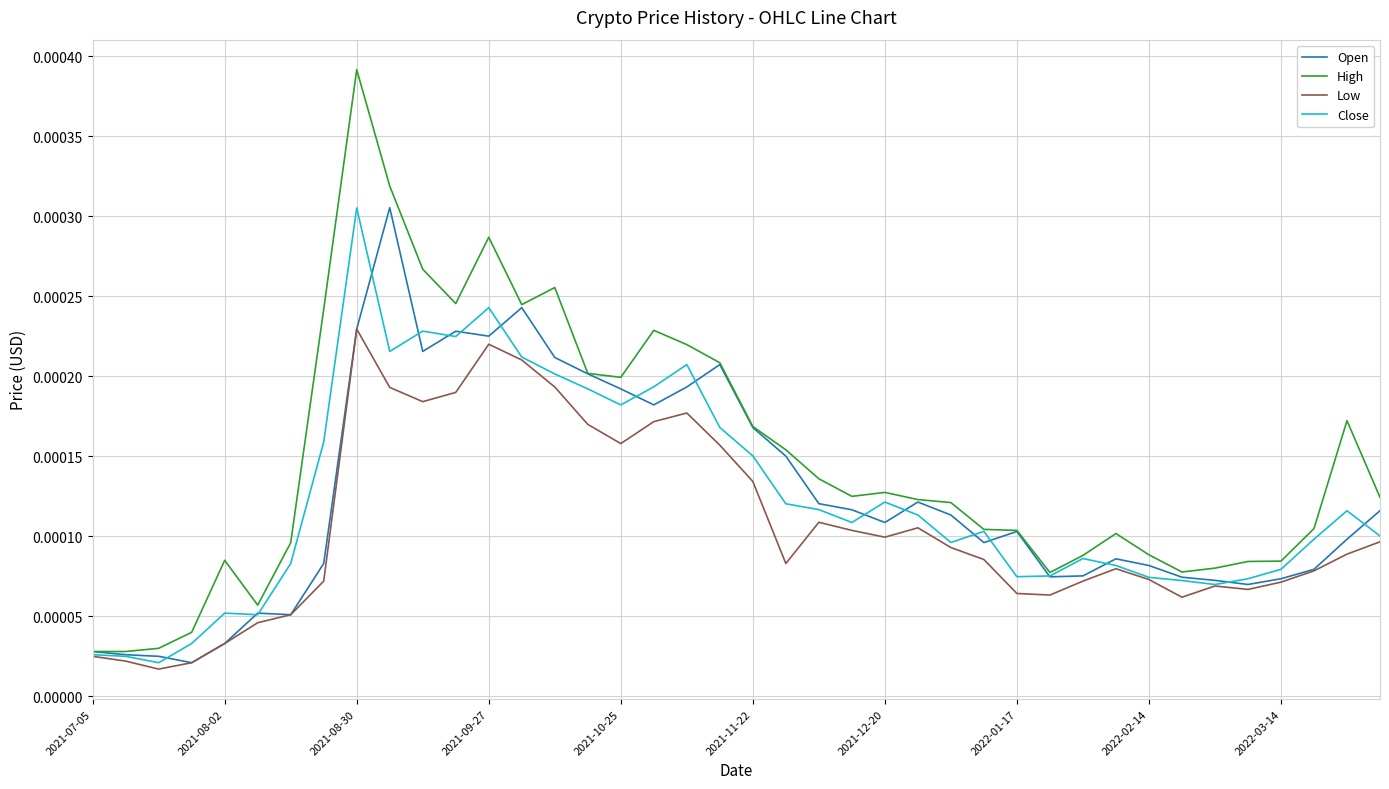

Which series has the largest total across all categories?

High